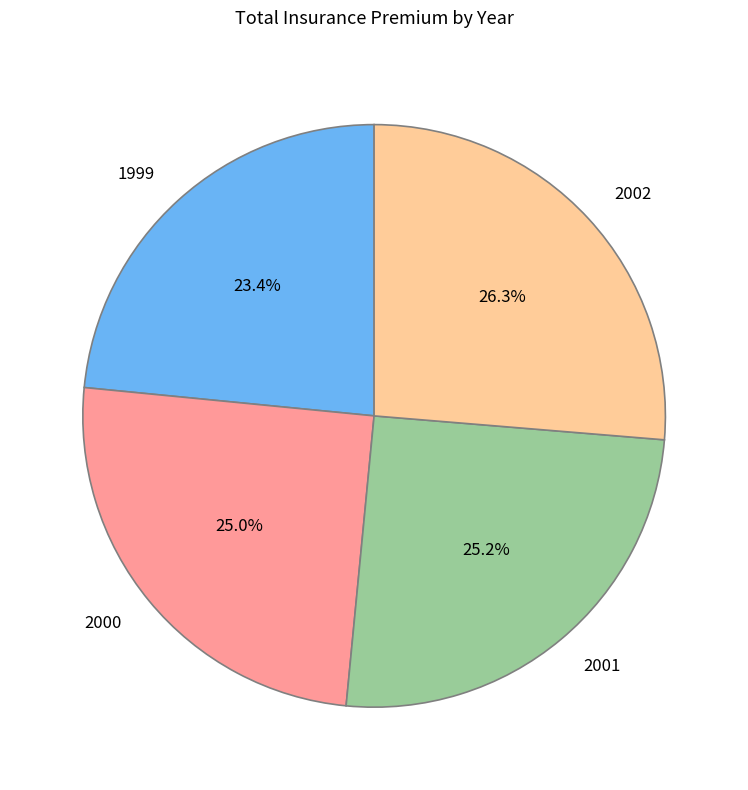

Which has a higher value, 2000 or 1999?

2000